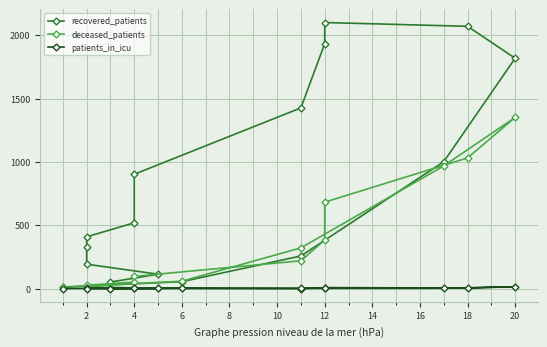

Rank the series at 18 from highest to lowest value.

recovered_patients, deceased_patients, patients_in_icu